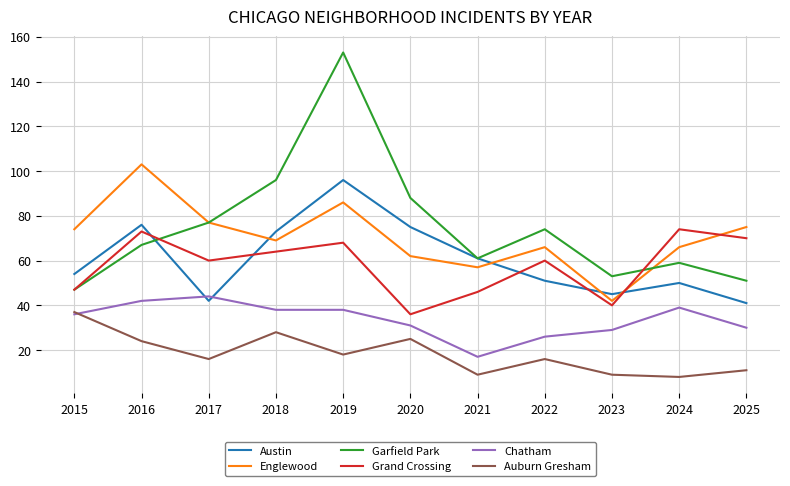

Reading right to left, extract all data points from this chart.

Austin: 41	50	45	51	61	75	96	73	42	76	54
Englewood: 75	66	42	66	57	62	86	69	77	103	74
Garfield Park: 51	59	53	74	61	88	153	96	77	67	47
Grand Crossing: 70	74	40	60	46	36	68	64	60	73	47
Chatham: 30	39	29	26	17	31	38	38	44	42	36
Auburn Gresham: 11	8	9	16	9	25	18	28	16	24	37